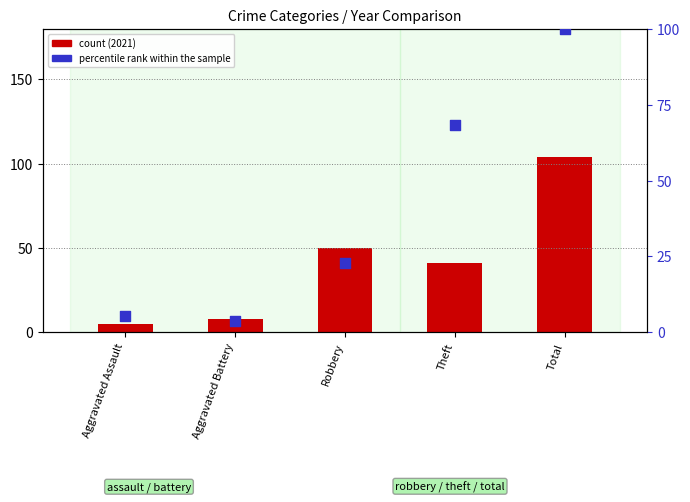

Which series contains the highest Y value?

count (2021)